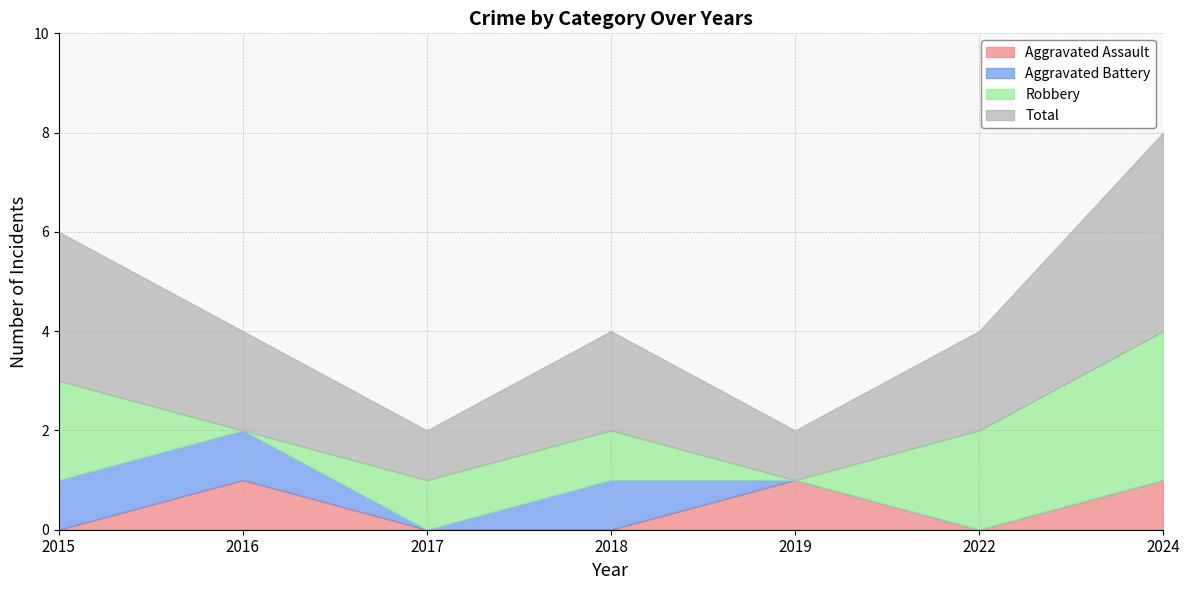

Is it true that Total equals 2 at 2018?

True